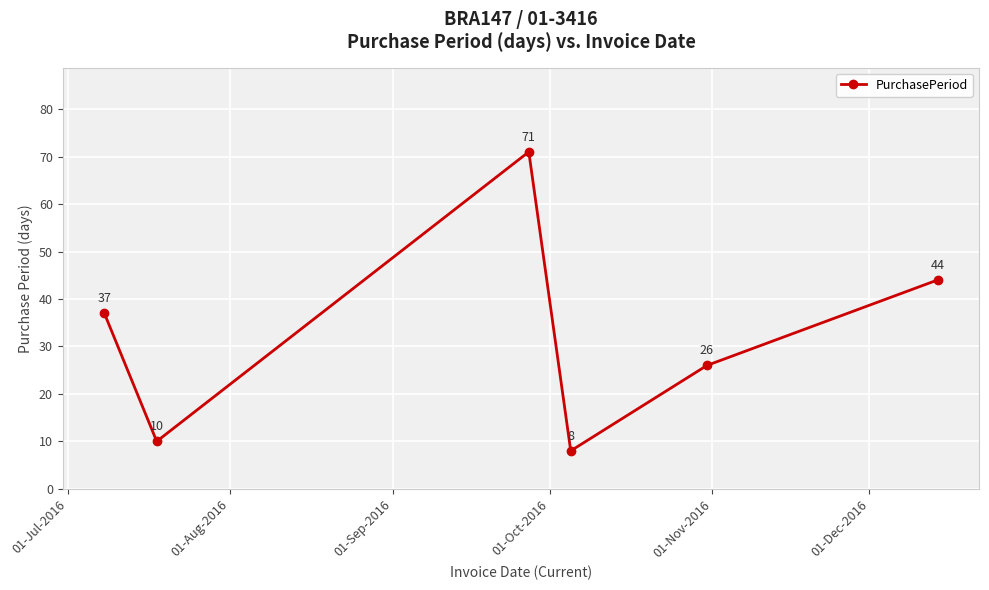

What is the value of the 5th point from the left?

26